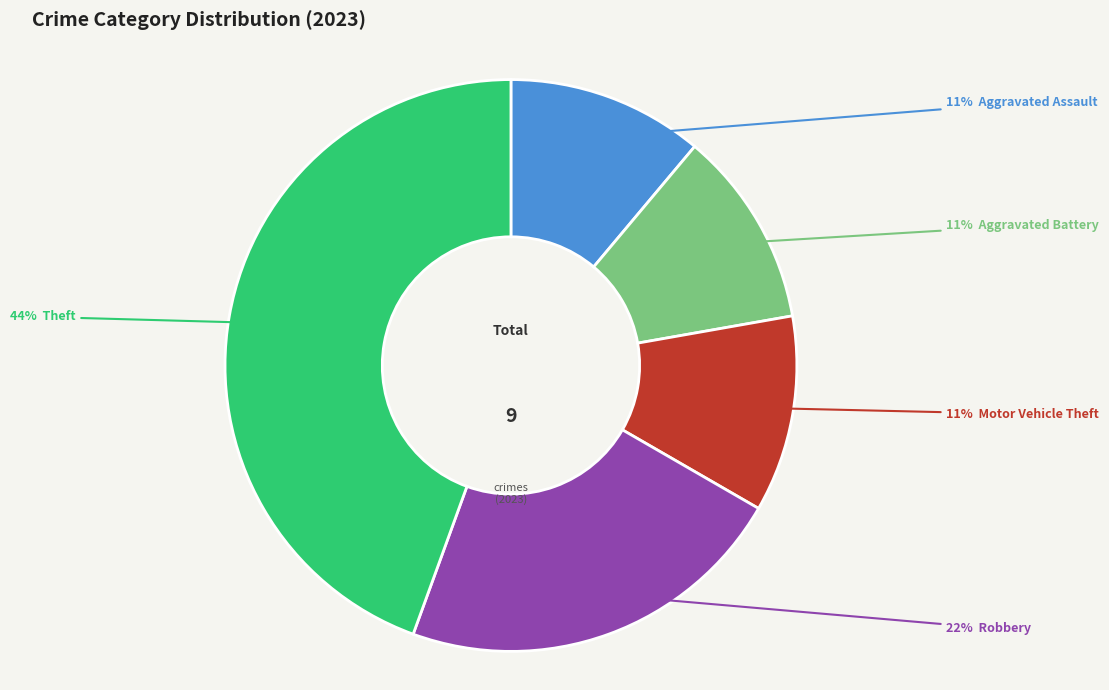

To the nearest percent, what is the difference between the largest and smallest slice percentages?

33%